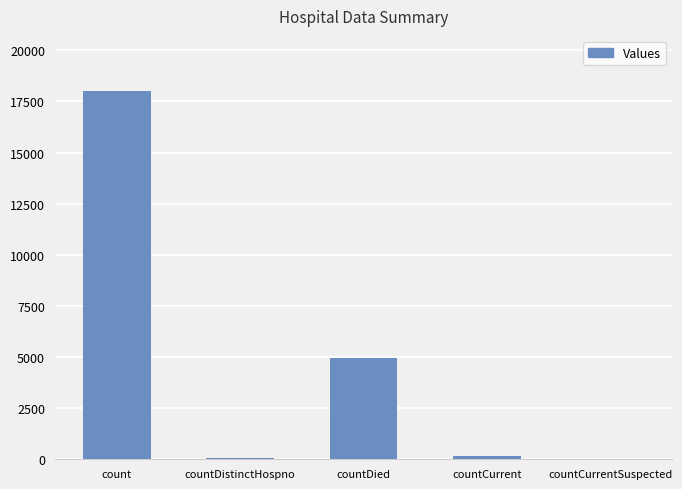

The chart shows a value of 18007 at count. True or false?

True